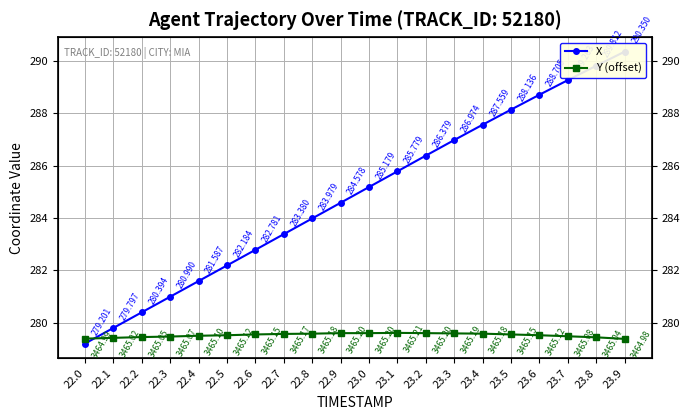

What is the difference between the highest and lowest values at 22.4?

2.1